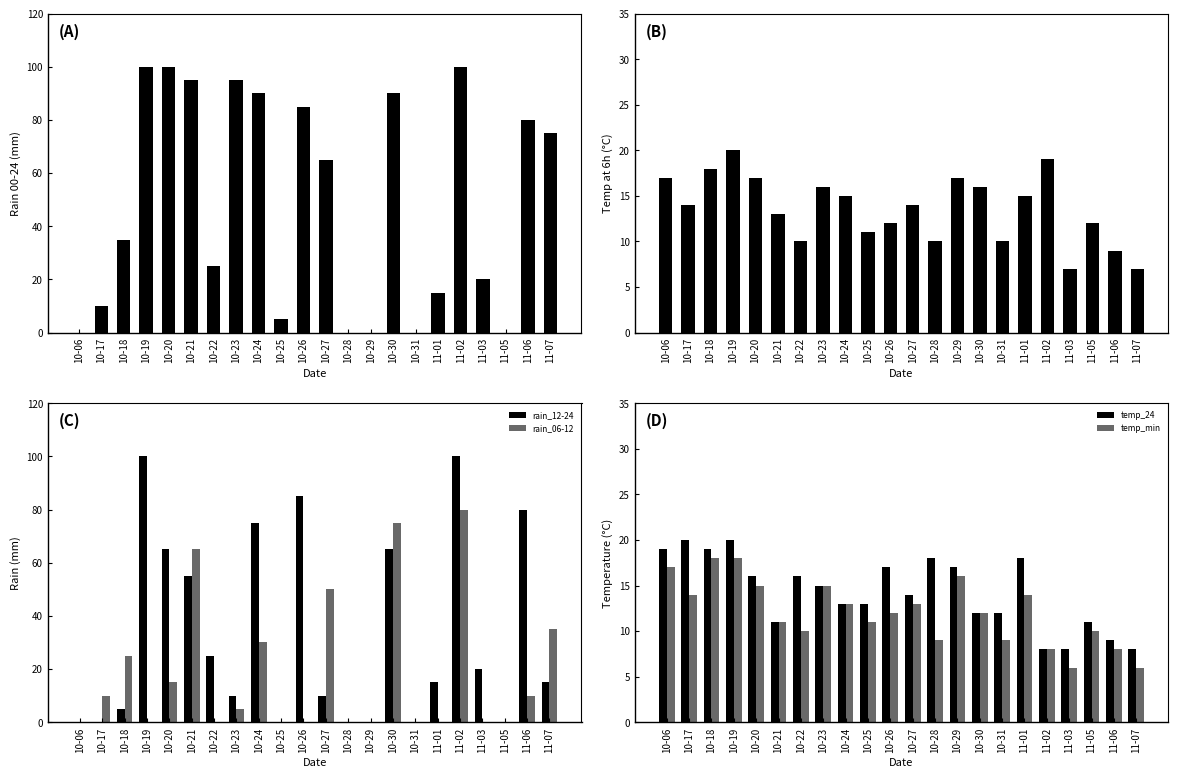

At which label is temp_6 closest to 13?

10-21